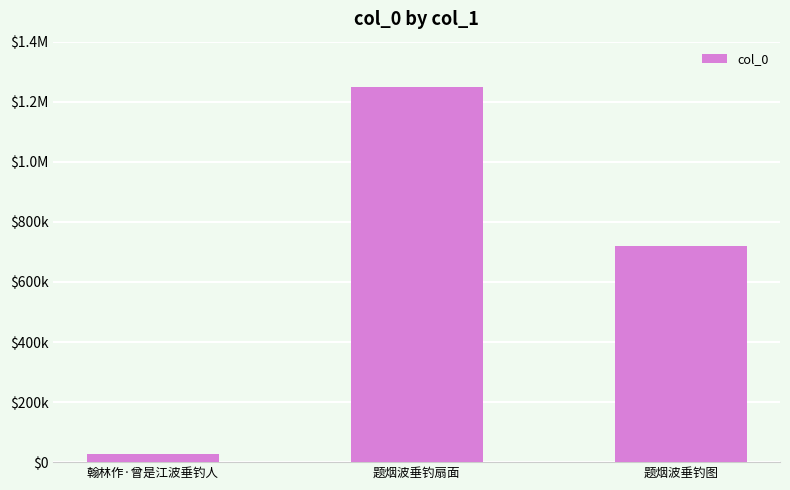

What value does the data have at 题烟波垂钓扇面, to the nearest 100?

1247600